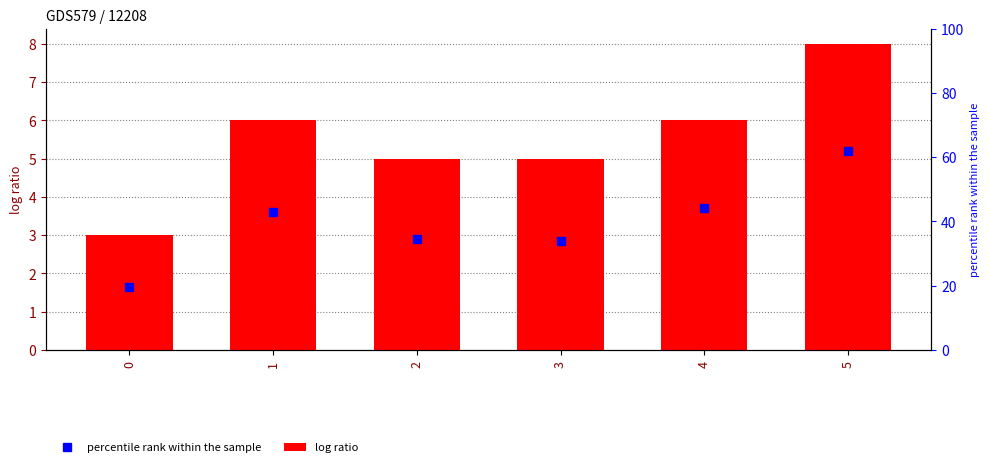

What is the value of the 2nd bar from the left?

6